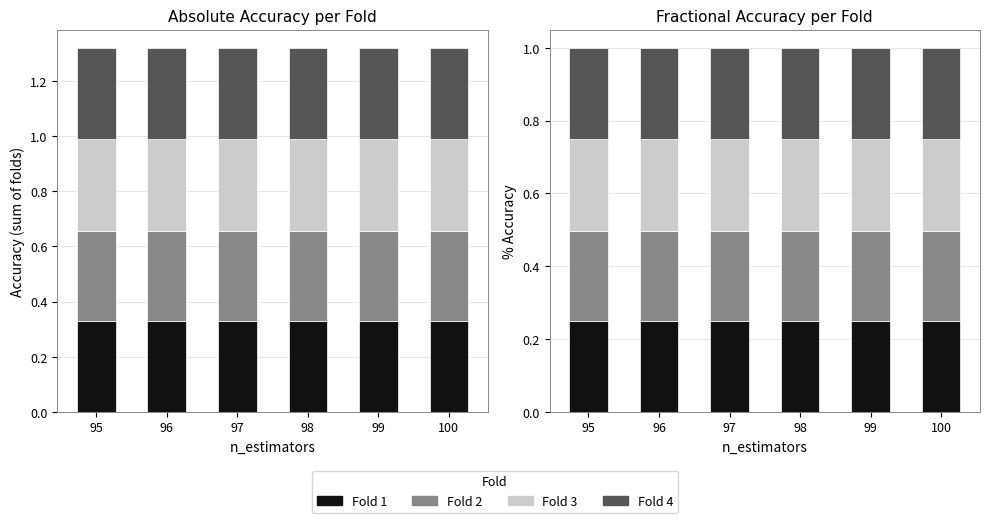

Which label corresponds to the smallest value in the chart?

96